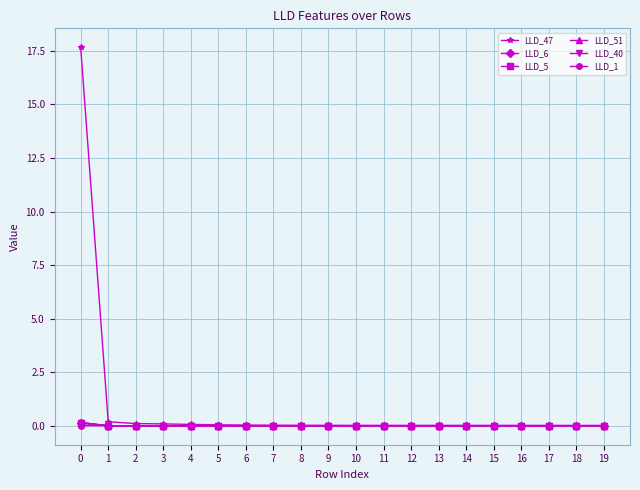

Which series has the largest range (max minus min)?

LLD_47